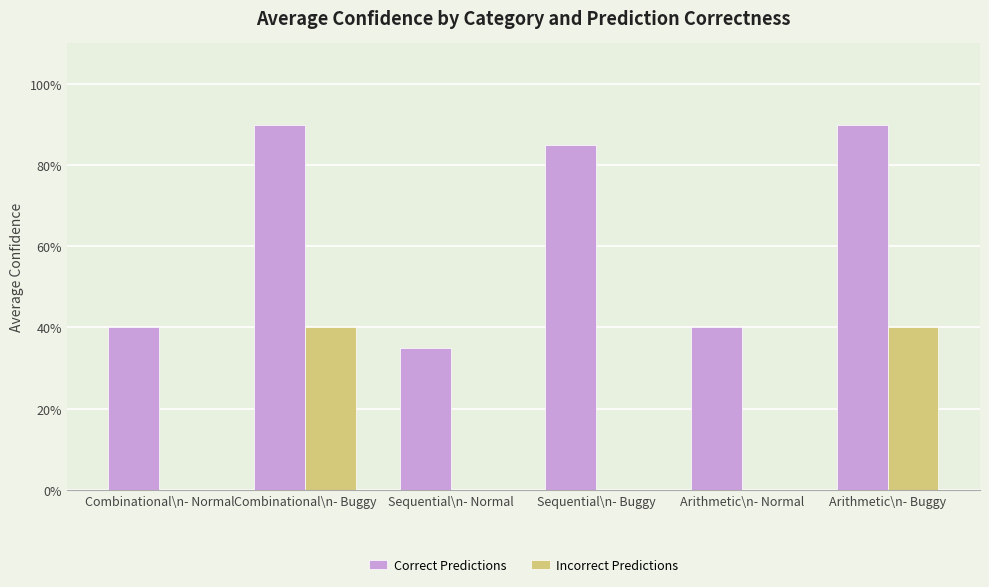

Reading right to left, what are all the values shown in this chart?

Correct Predictions: 0.9	0.4	0.8	0.3	0.9	0.4
Incorrect Predictions: 0.4	0.0	0.0	0.0	0.4	0.0